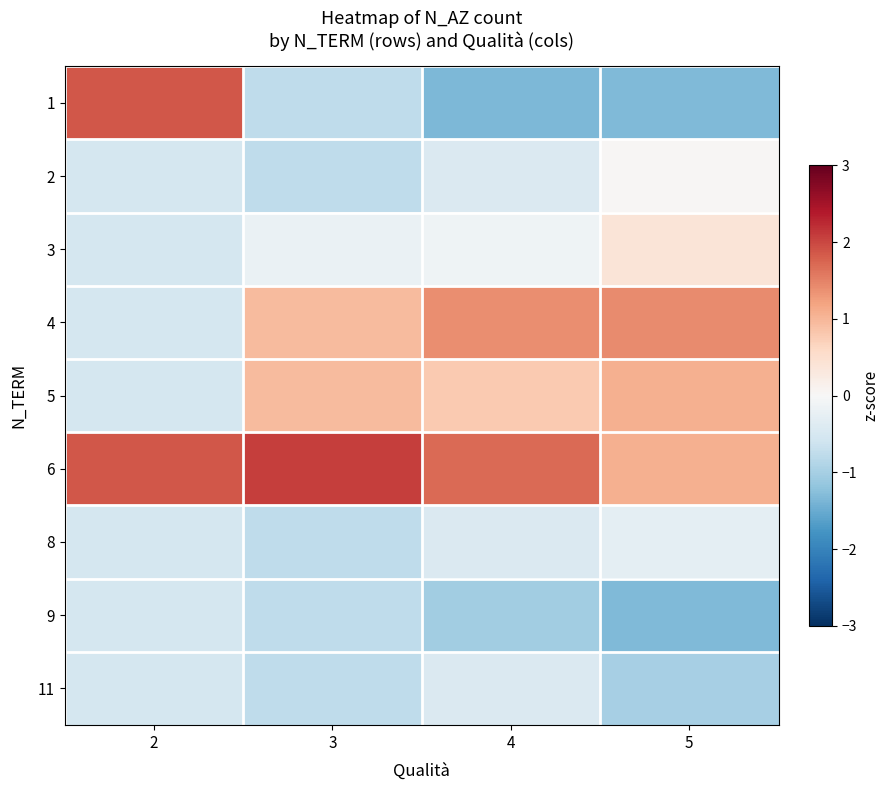

Reading left to right, list all the values displayed in this chart.

1: 2=1.9	3=-0.8	4=-1.4	5=-1.3
2: 2=-0.5	3=-0.8	4=-0.4	5=0.0
3: 2=-0.5	3=-0.2	4=-0.1	5=0.4
4: 2=-0.5	3=0.9	4=1.4	5=1.4
5: 2=-0.5	3=0.9	4=0.8	5=1.1
6: 2=1.9	3=2.1	4=1.7	5=1.1
8: 2=-0.5	3=-0.8	4=-0.4	5=-0.3
9: 2=-0.5	3=-0.8	4=-1.1	5=-1.3
11: 2=-0.5	3=-0.8	4=-0.4	5=-1.0